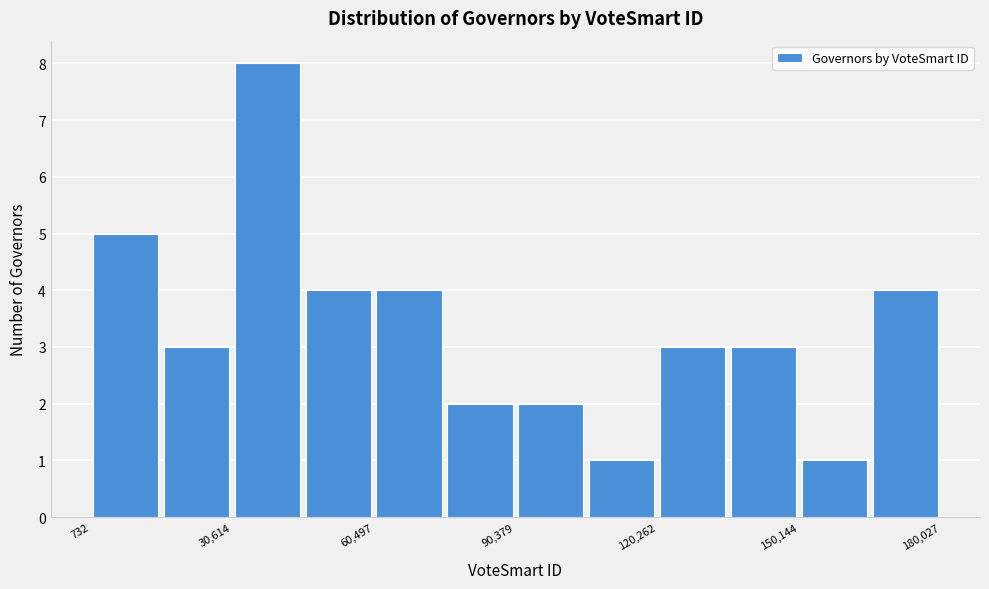

Read against the x-axis, roughly where is the centre of the tallest bar?

40000